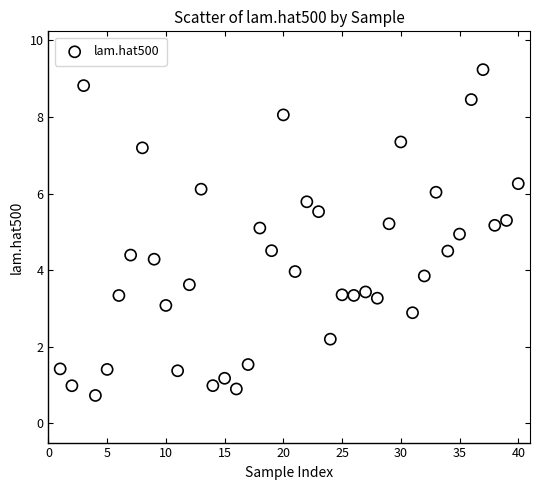

What is the range of X values (max minus min)?

39.0